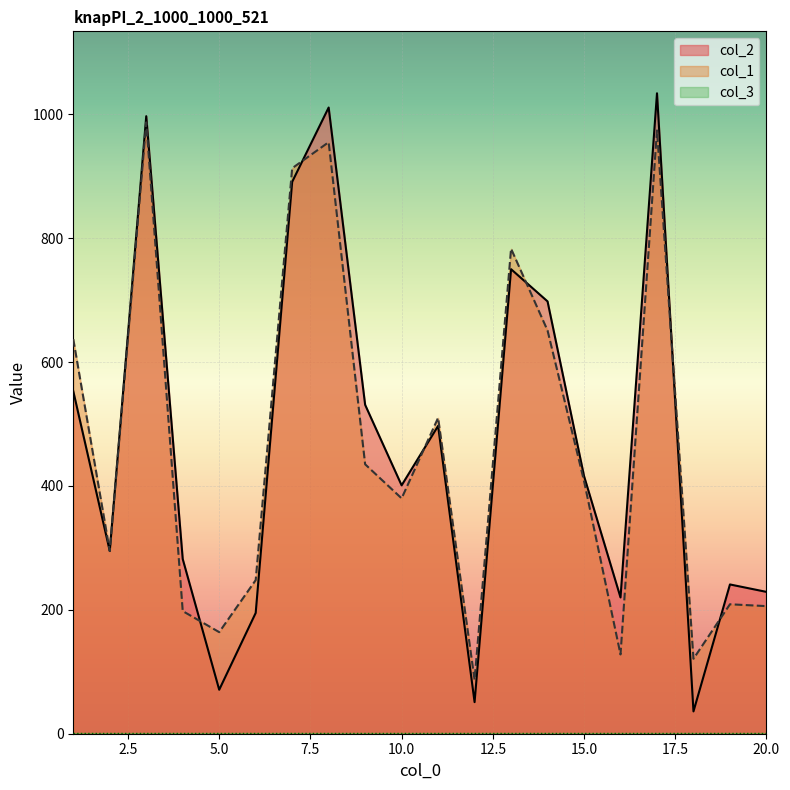

Which series has the largest range (max minus min)?

col_2